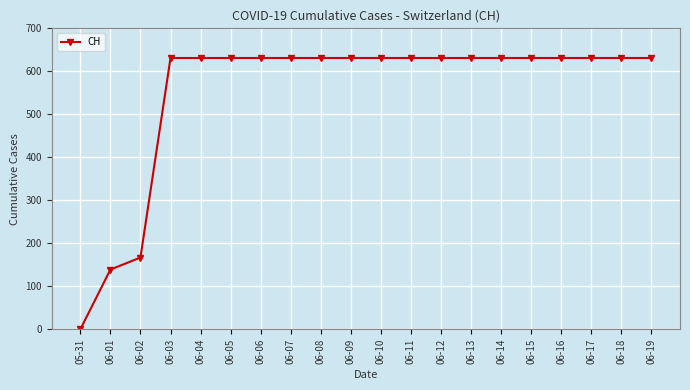

What is the value of the 14th point from the left?

631